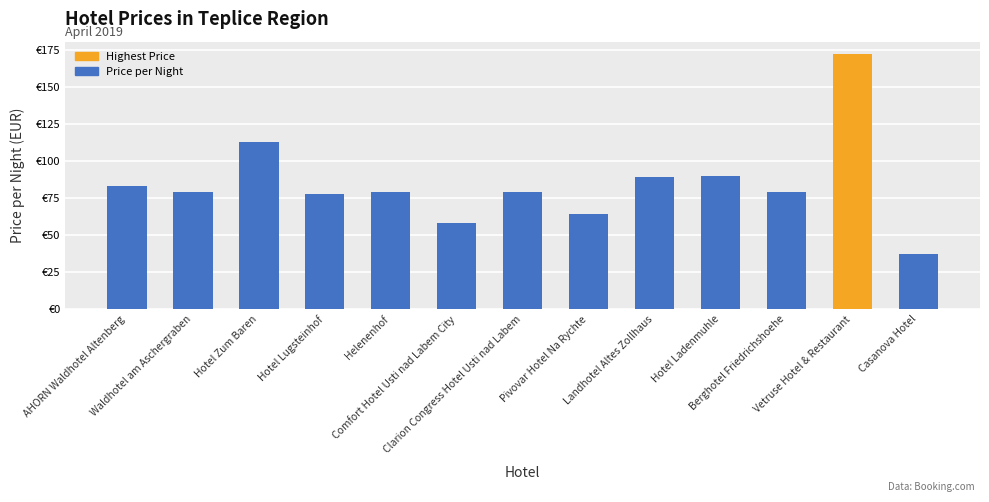

Is it true that the value at Hotel Lugsteinhof is 78?

True